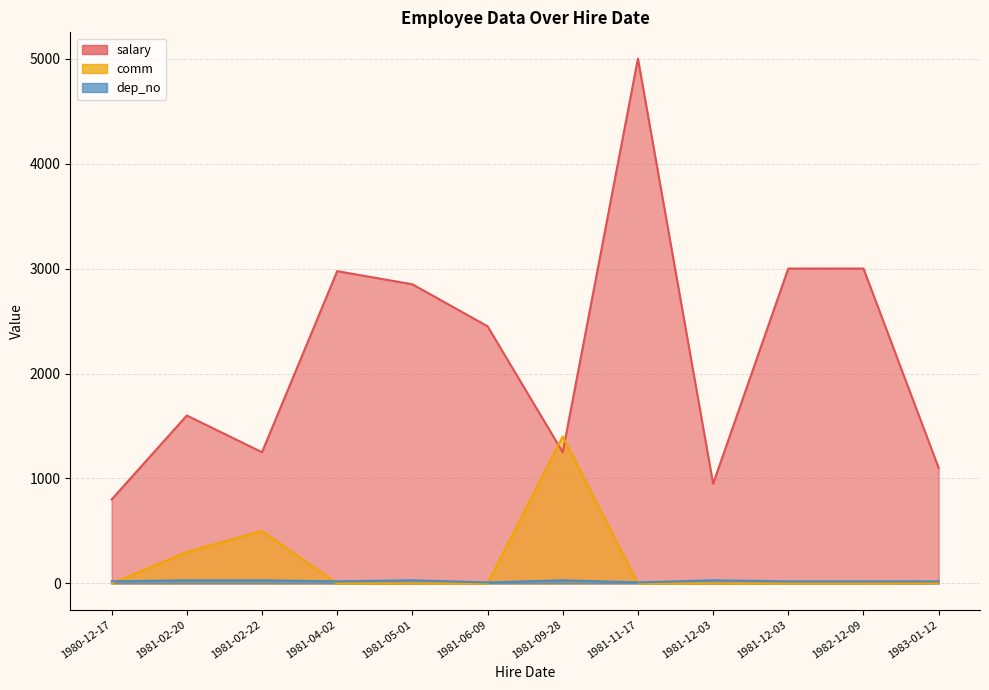

What is the highest value of the salary series?

5000